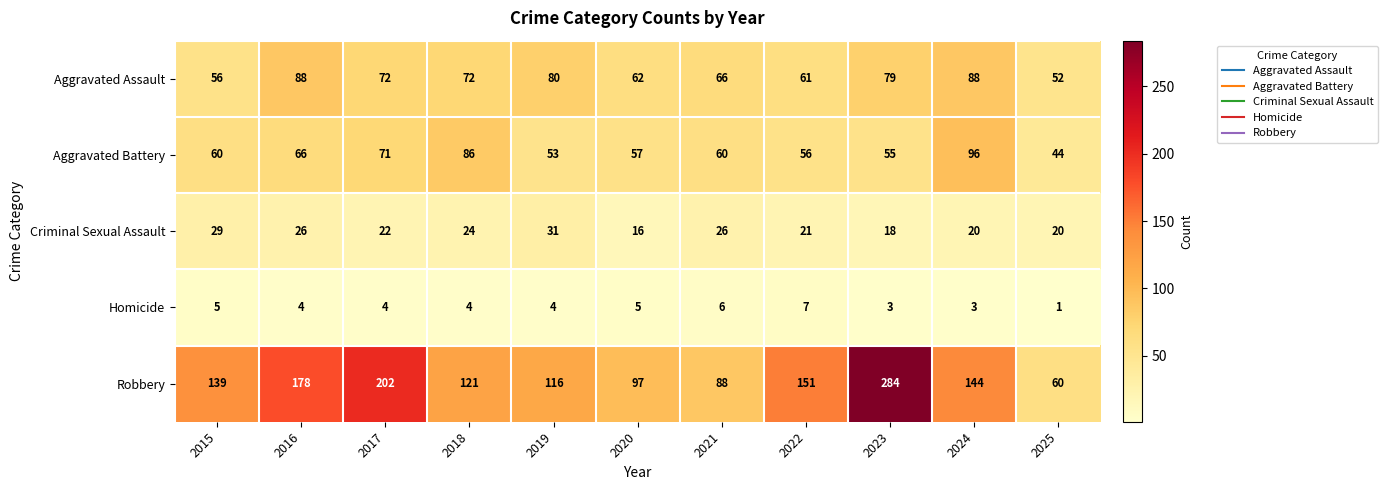

The value of Aggravated Assault at 2024 is 88. True or false?

True